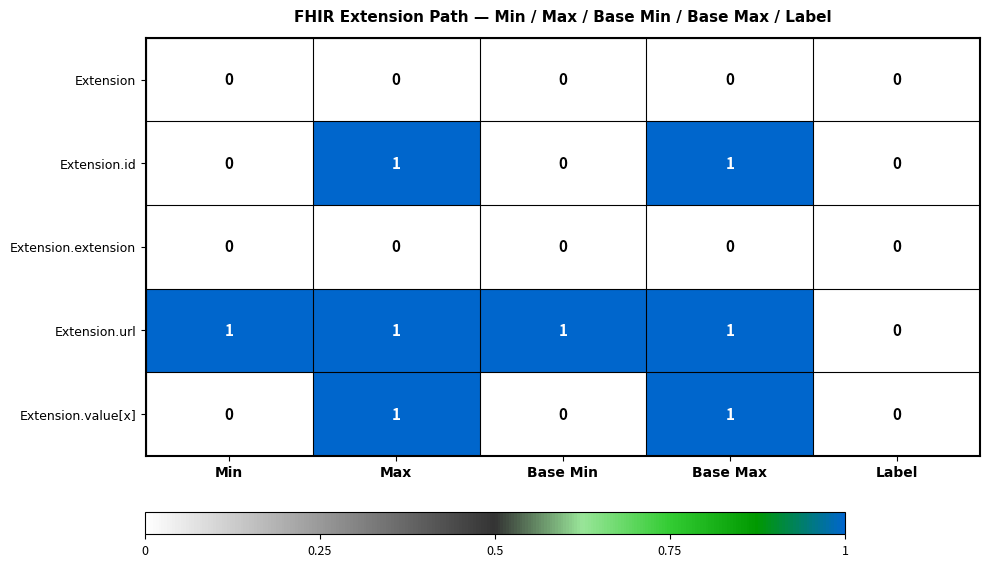

The Extension.extension series shows 0 at Base Max. True or false?

True